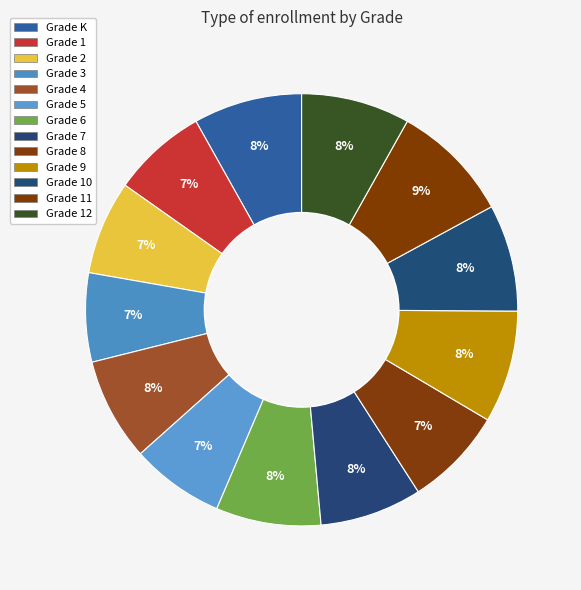

Count the number of slices in the pie.

13